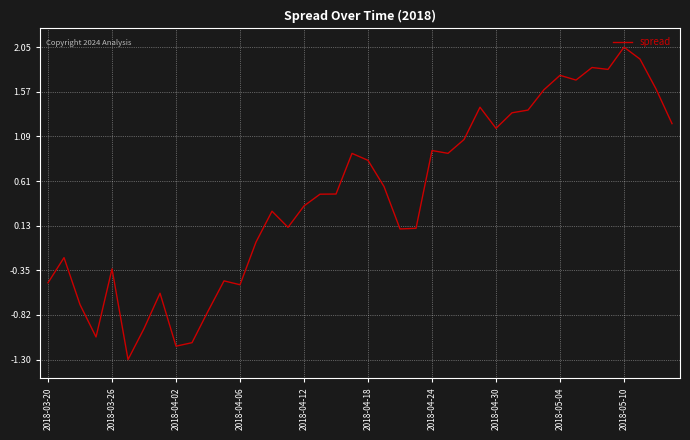

What is the minimum value shown in the chart?

-1.3